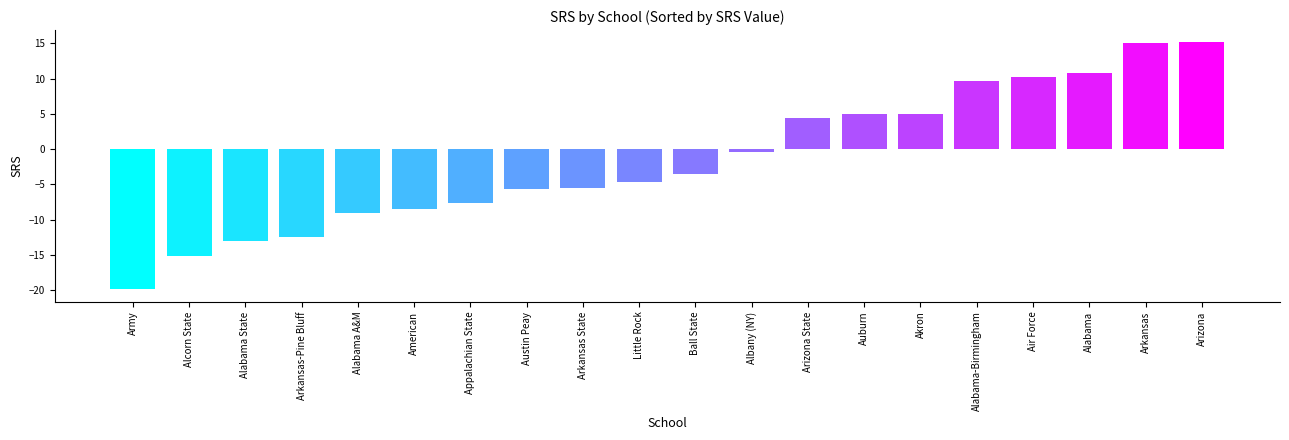

How many negative values are there?

12